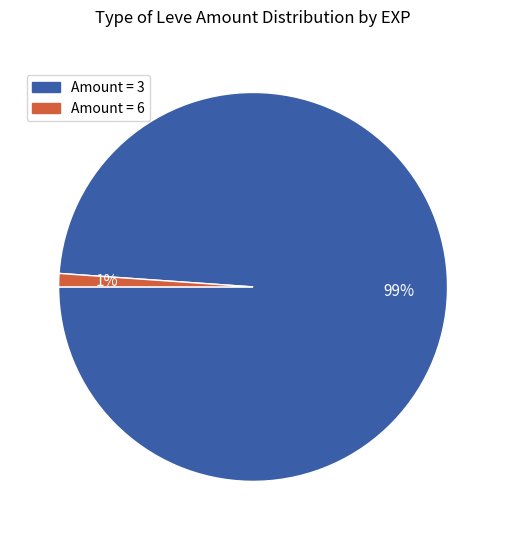

Is there a majority slice in this chart?

Yes